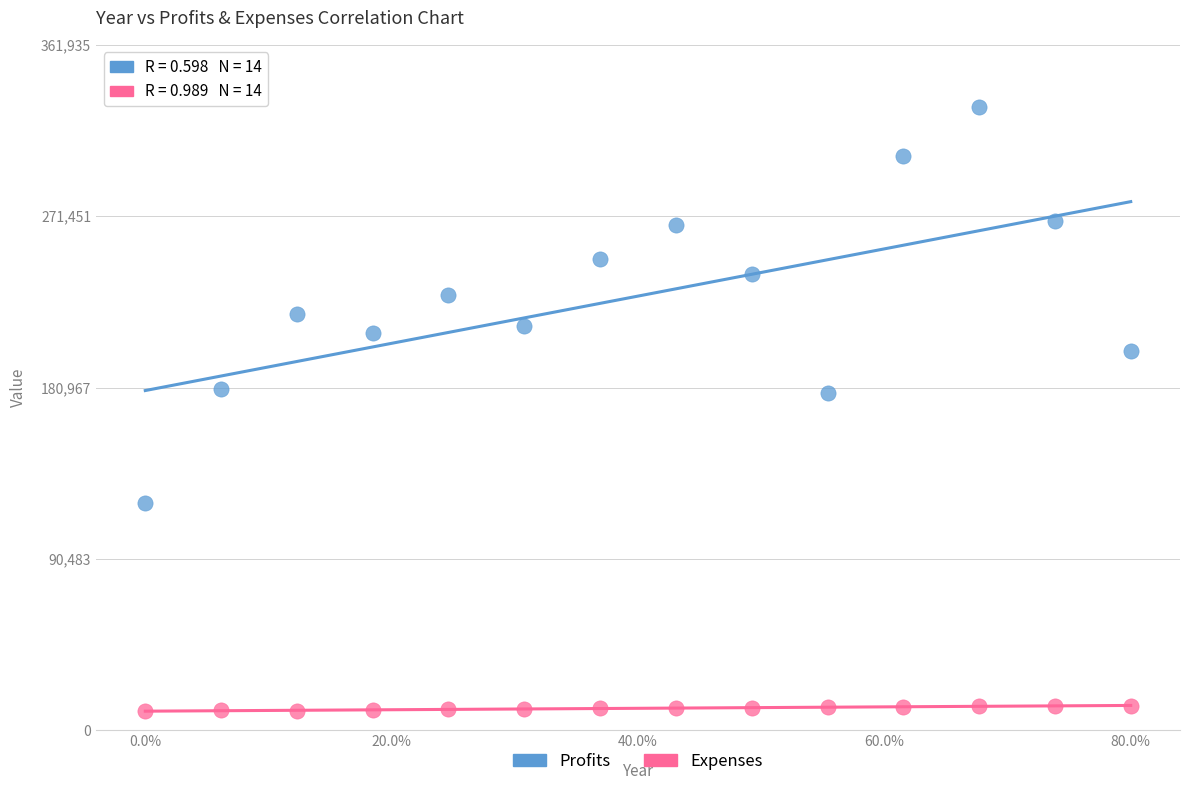

Which series reaches the maximum Y coordinate?

Profits